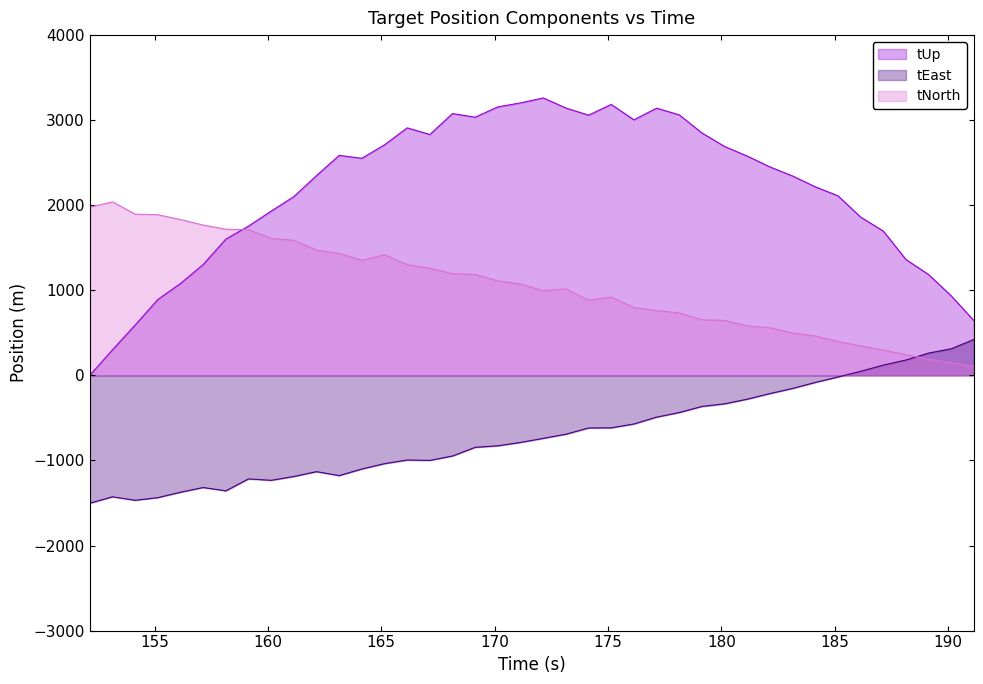

Which series has the largest total across all categories?

tUp